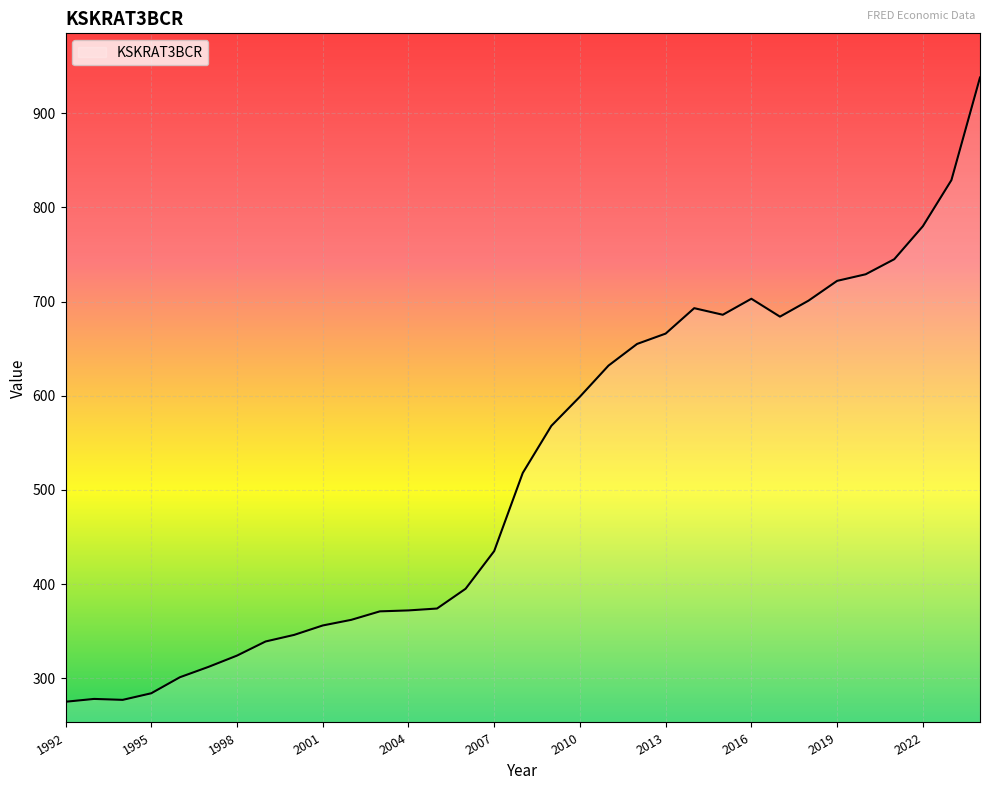

What is the minimum value shown in the chart?

275